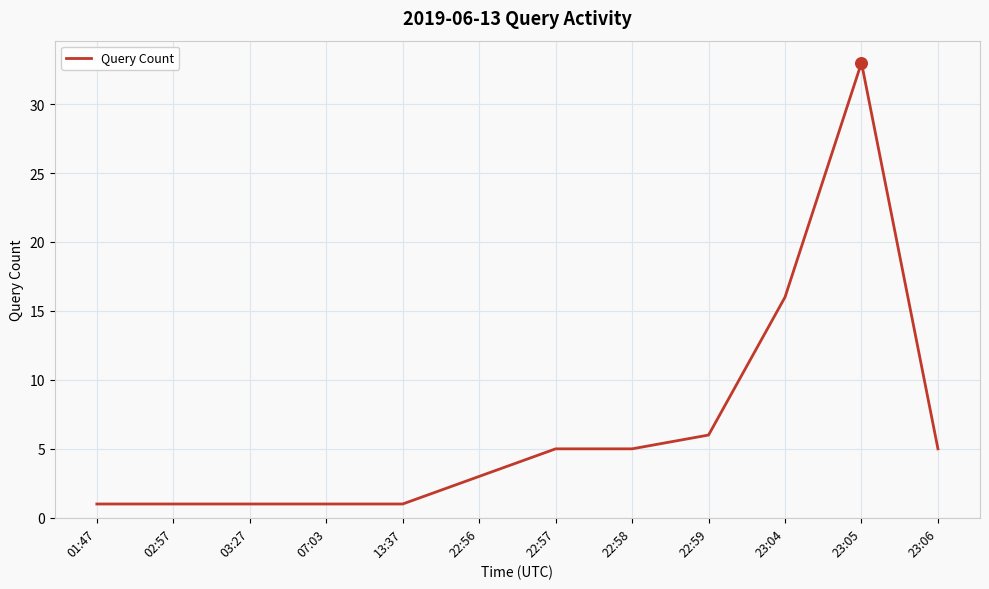

What is the change in value from 01:47 to 22:58?

+4